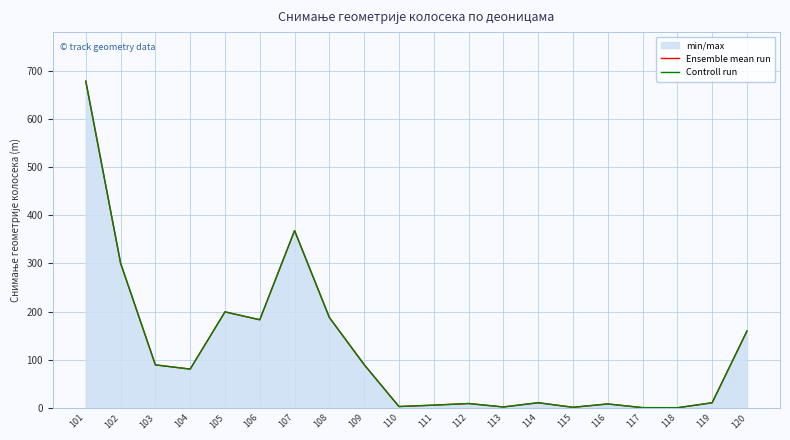

At which category is the sum across all series the highest?

101